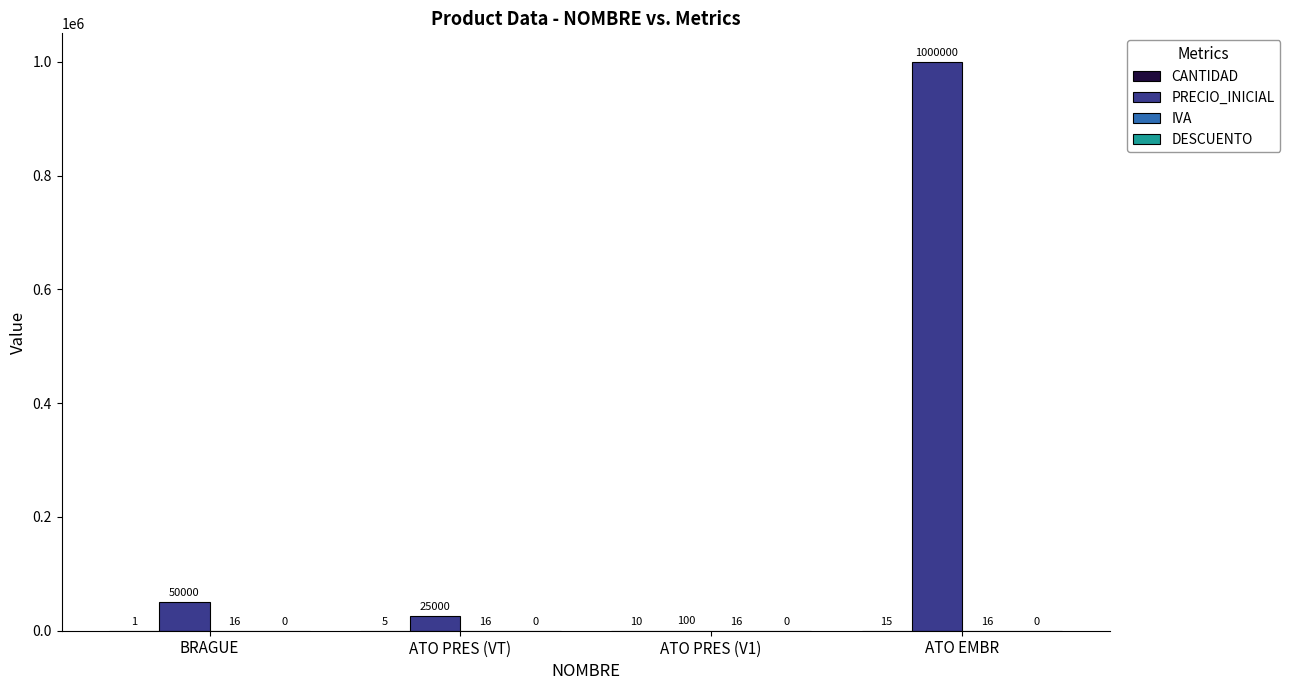

How many data points does each series have?

4